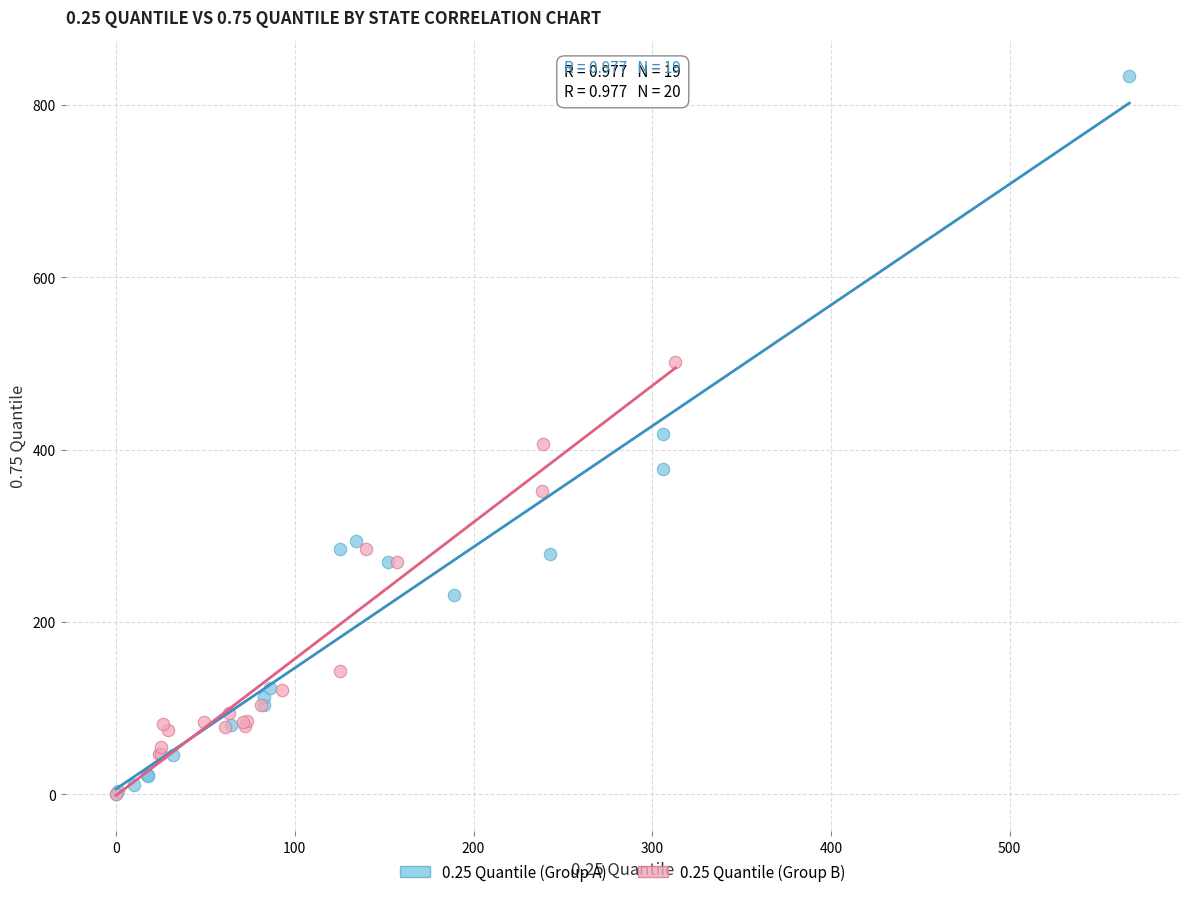

Which series contains the highest Y value?

0.25 Quantile (Group A)